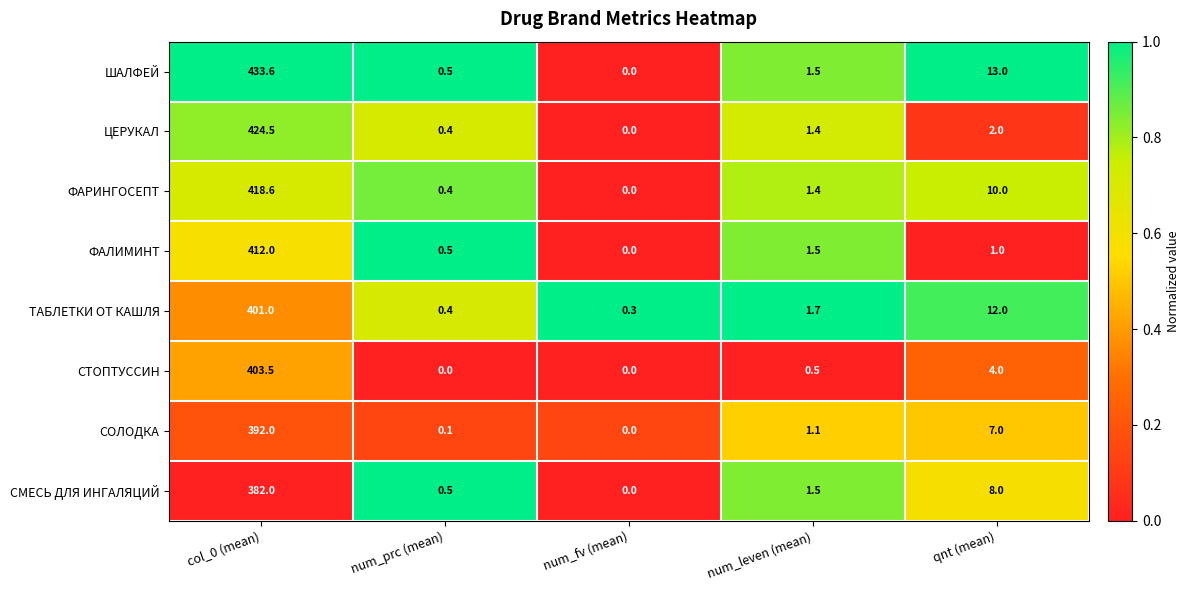

At which label does ЦЕРУКАЛ reach its peak?

col_0 (mean)